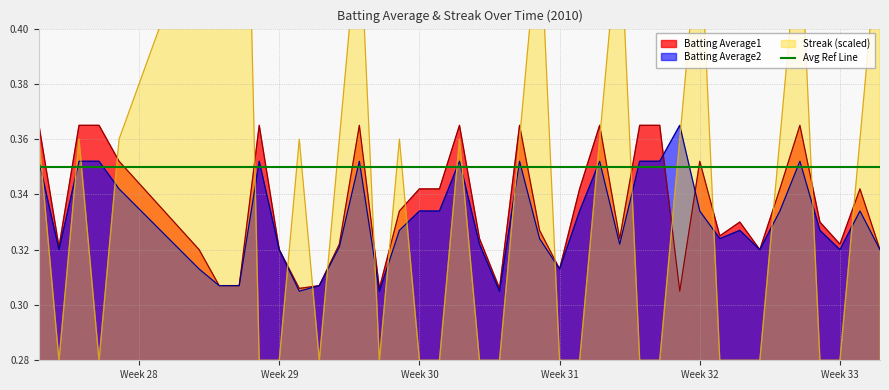

In Streak, how many points are higher than both neighbors (excluding endpoints)?

10